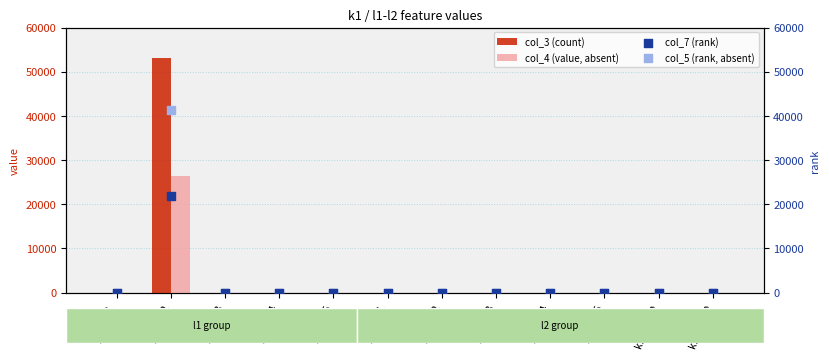

What are all the series names shown in the legend?

col_3 (count), col_4 (value, absent), col_7 (rank), col_5 (rank, absent)